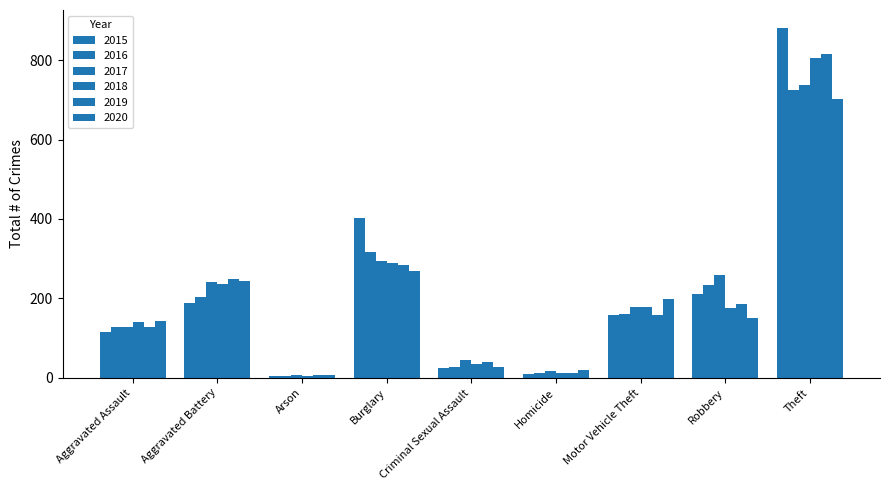

What is the greatest value displayed?

882